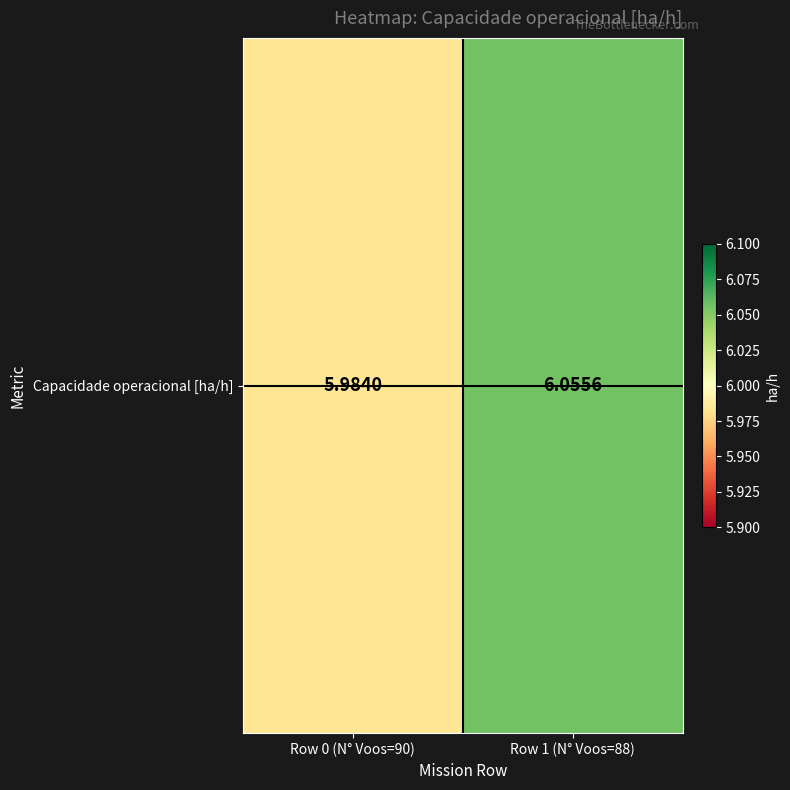

The chart shows a value of 6.0 at Row 0 (N° Voos=90). True or false?

True